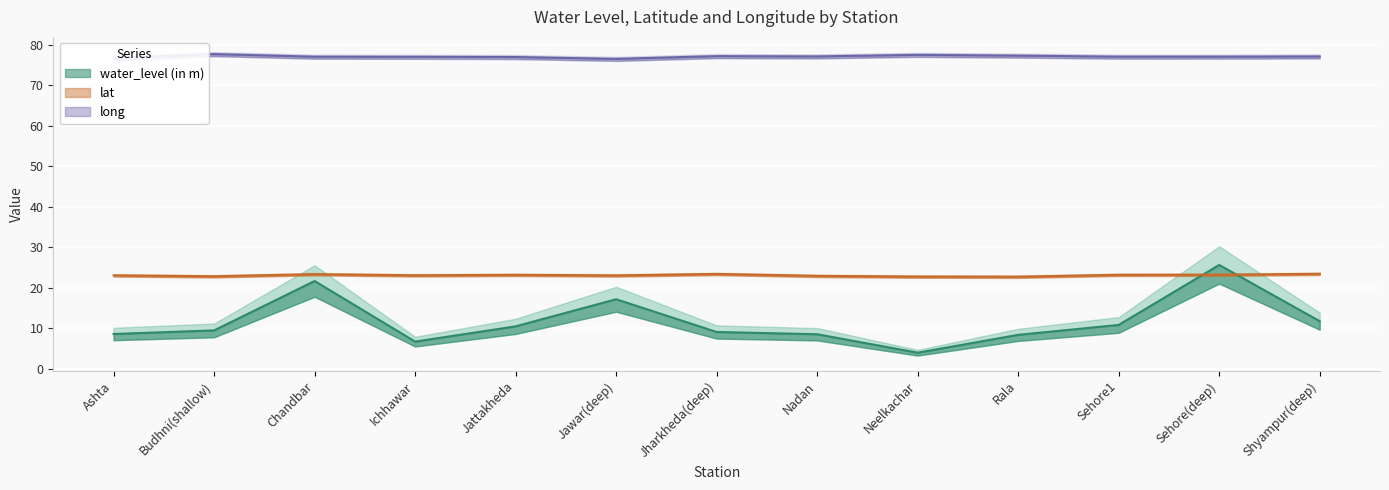

What is the label of the 10th point from the right?

Ichhawar